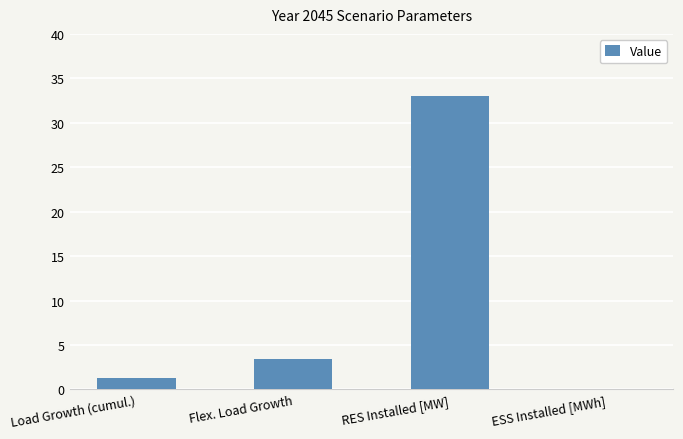

How many categories are shown in the chart?

4